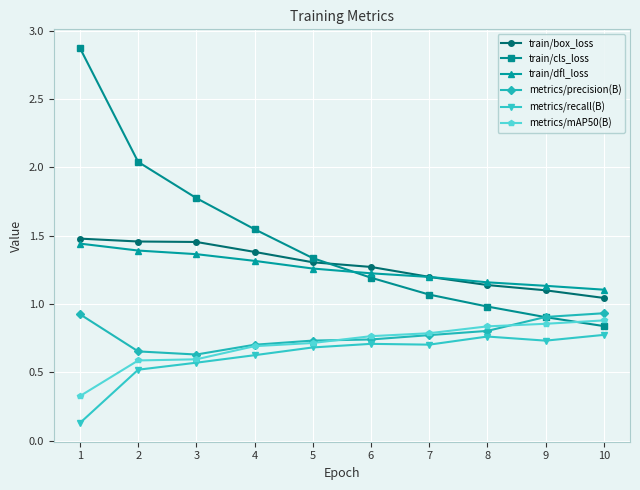

What are all the series names shown in the legend?

train/box_loss, train/cls_loss, train/dfl_loss, metrics/precision(B), metrics/recall(B), metrics/mAP50(B)